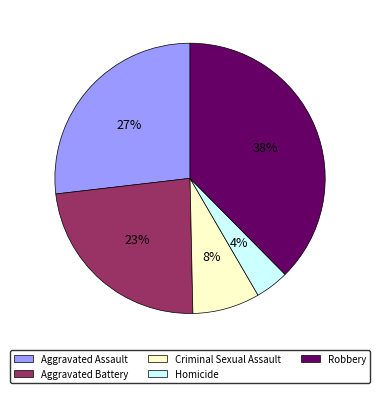

How many segments does this pie chart have?

5